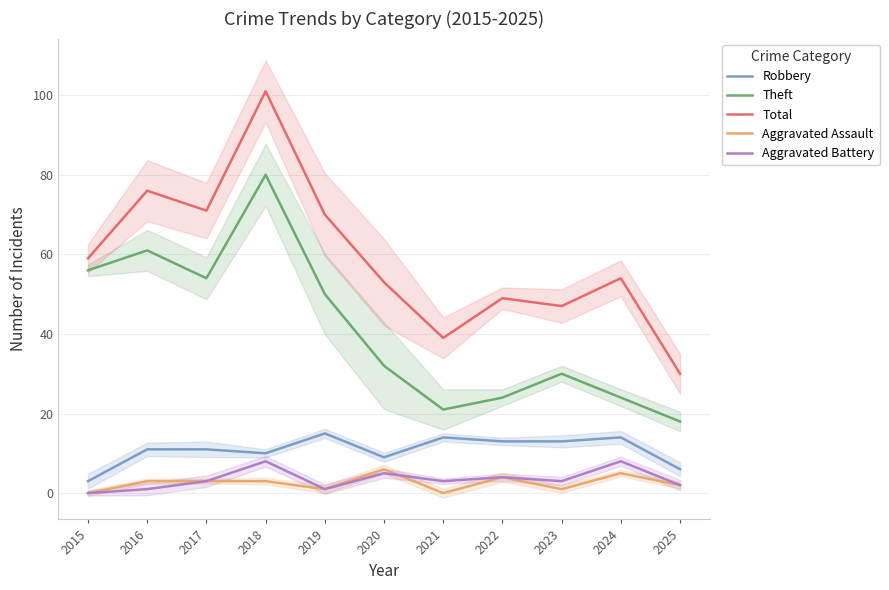

What is the difference between the maximum and second lowest values in the Aggravated Battery series?

7